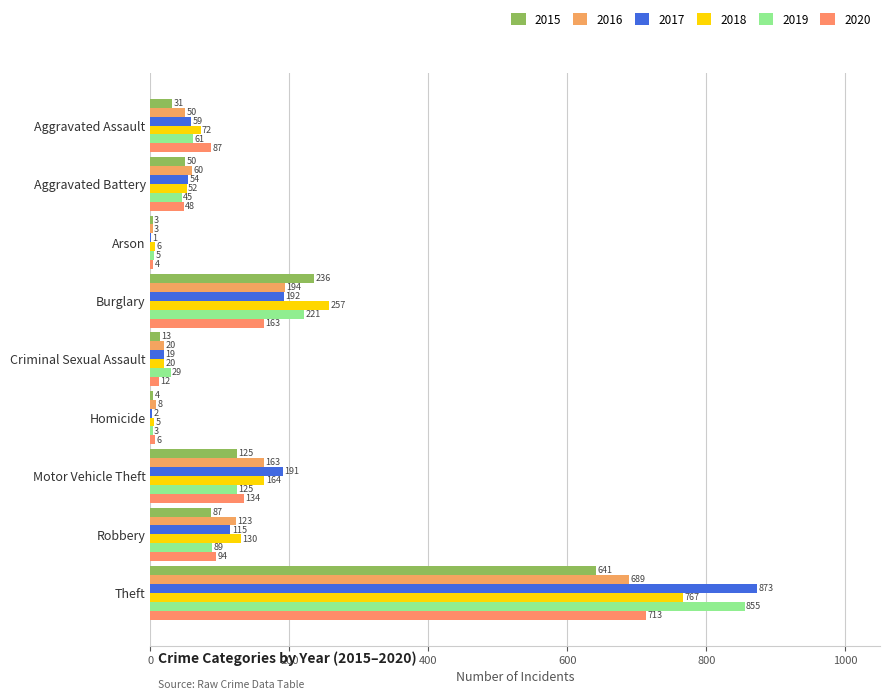

What is the maximum value shown in the chart?

873